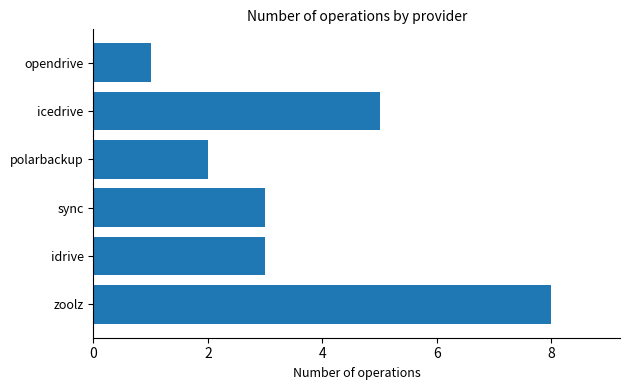

Reading bottom to top, what are all the values shown in this chart?

8	3	3	2	5	1